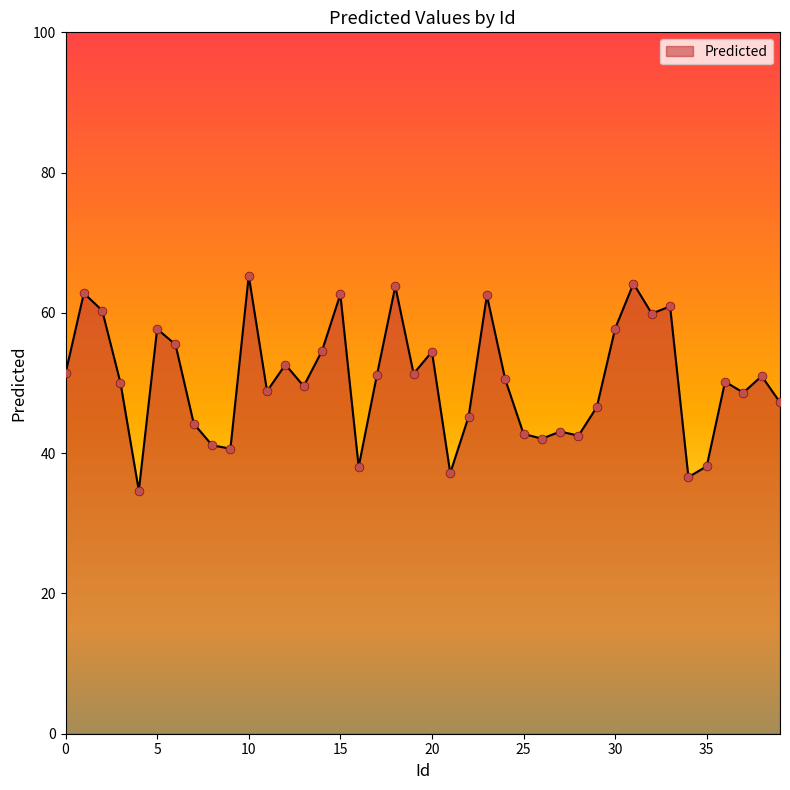

What is the difference between the maximum and minimum values?

30.6